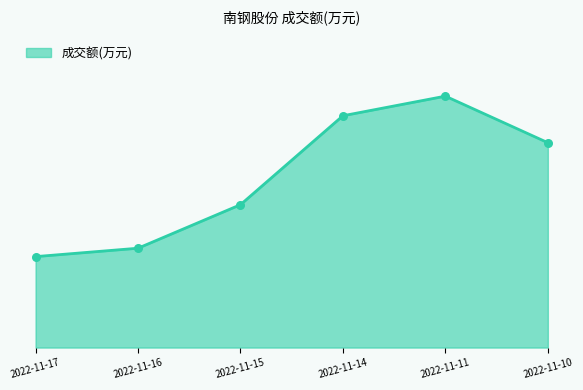

Approximately how many times larger is the value at 2022-11-17 compared to 2022-11-14?

0.4